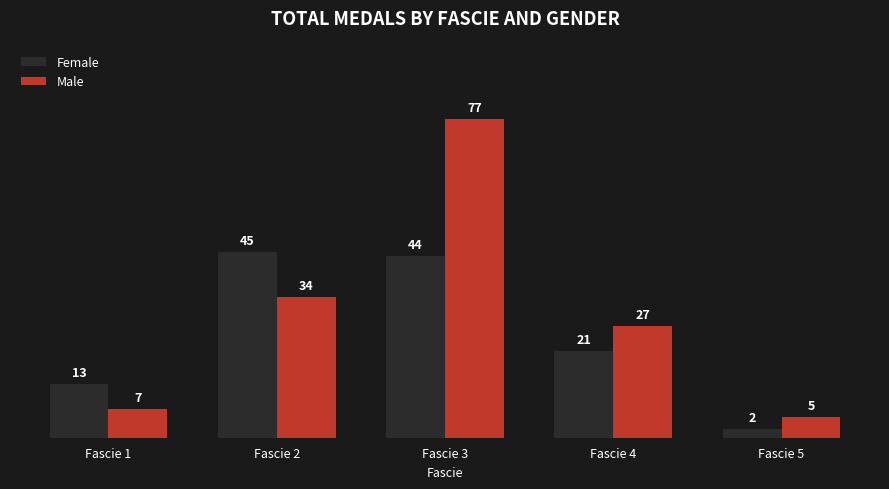

The Female series shows 35 at Fascie 4. True or false?

False